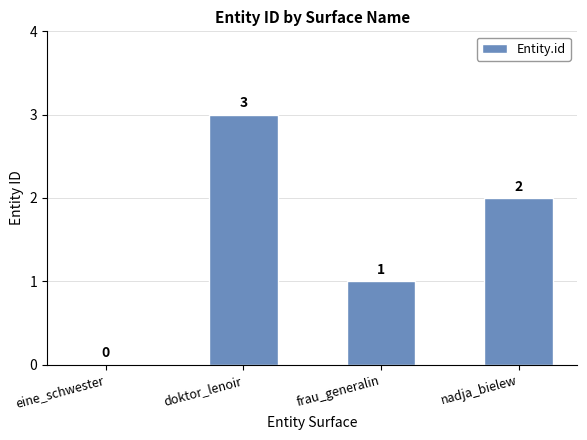

How many categories are shown in the chart?

4